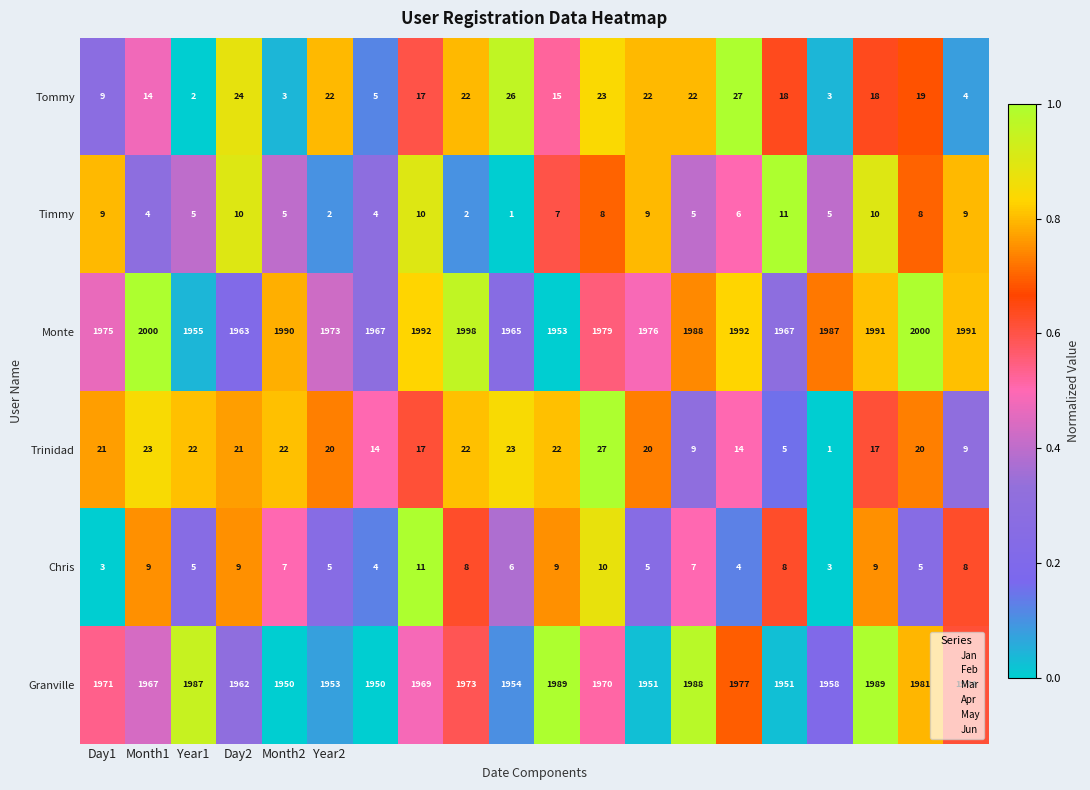

What is the greatest value displayed?

2000